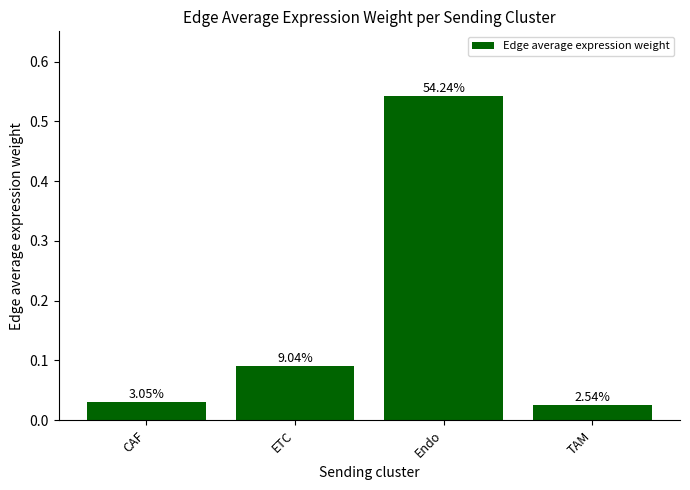

Reading left to right, transcribe all the data shown in this chart.

CAF=0.0	ETC=0.1	Endo=0.5	TAM=0.0